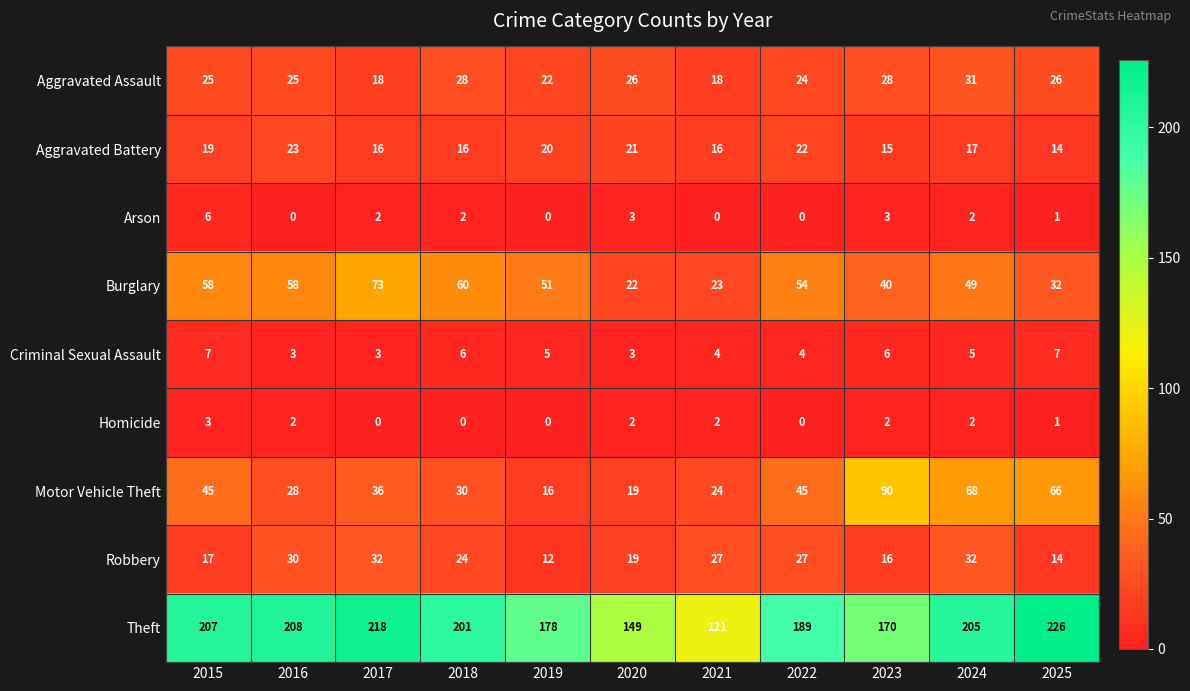

Is the value of Robbery at 2020 greater than the value of Homicide at 2024?

Yes